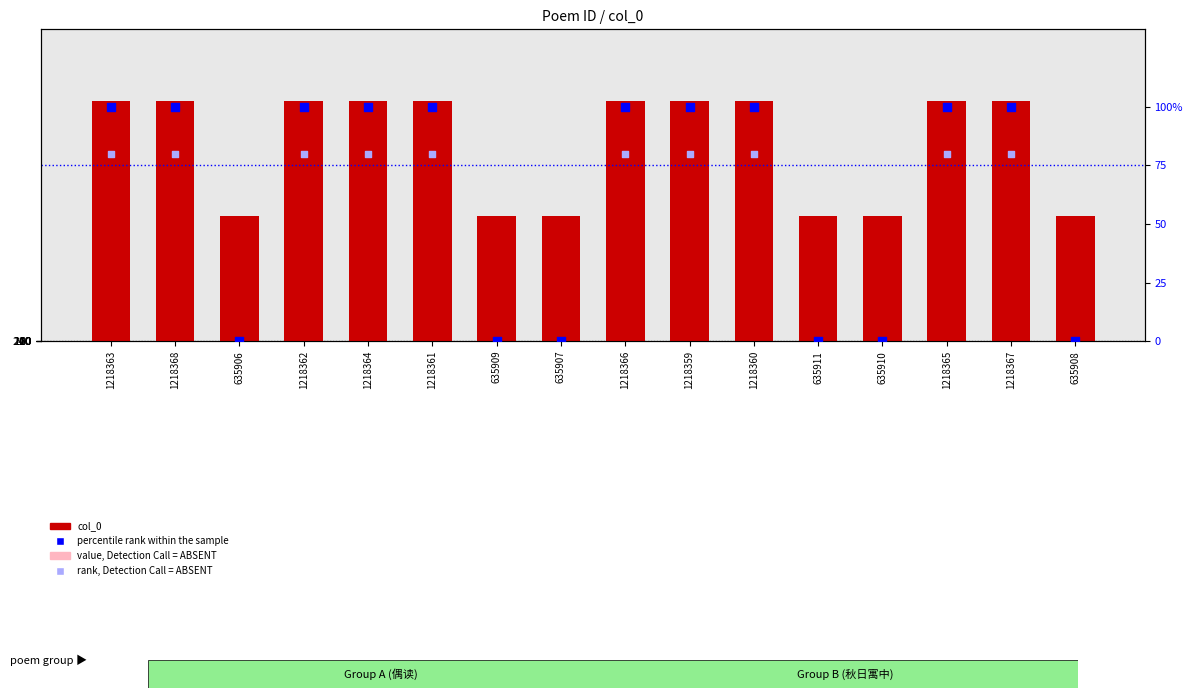

What is the total value across all series at 1218359?

2071390.3